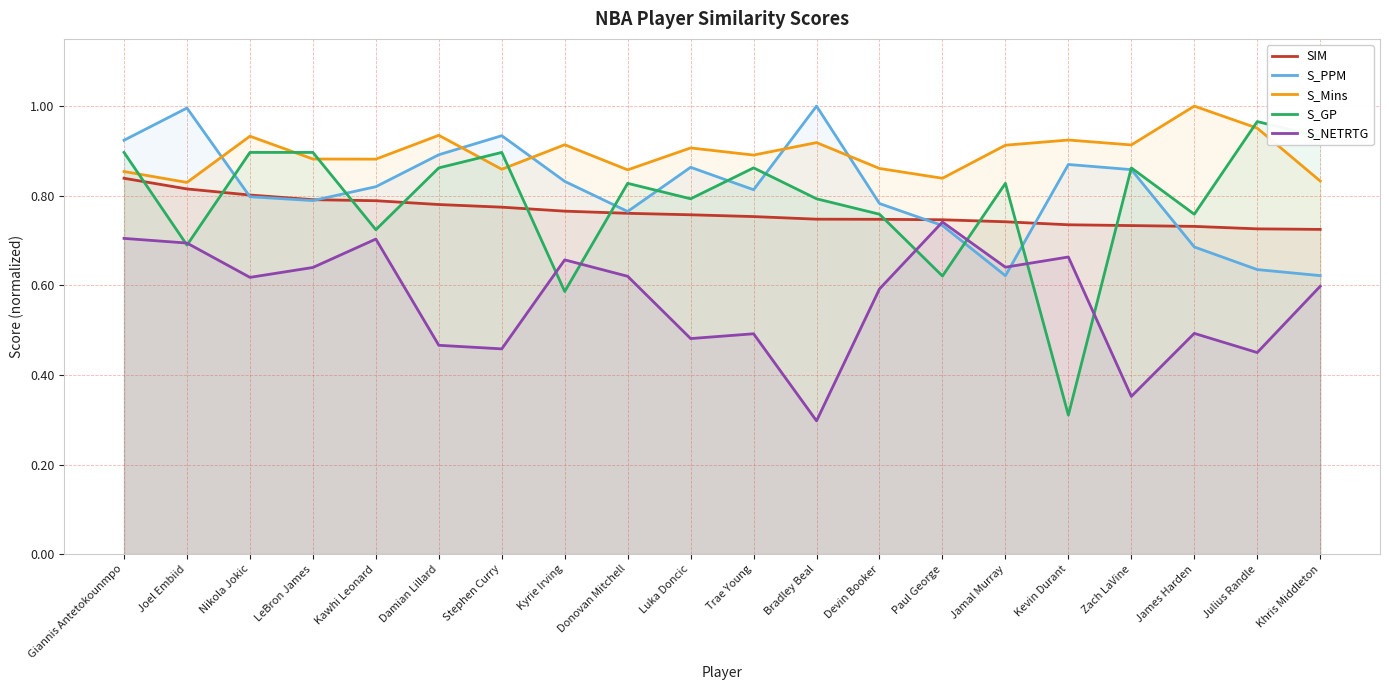

True or false: S_PPM has a value of 1.2 at Nikola Jokic.

False